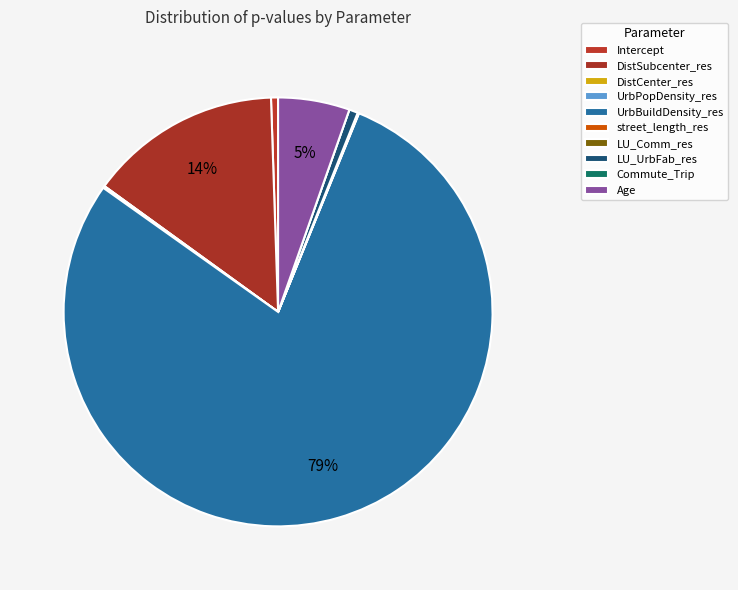

Is it true that Commute_Trip is 5% of the pie?

False